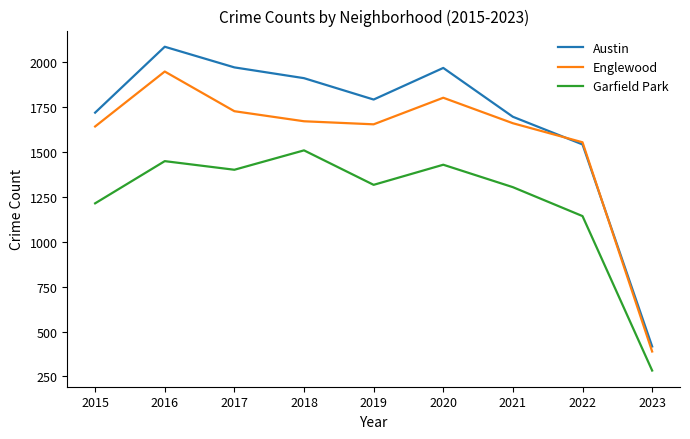

True or false: Austin and Garfield Park intersect in this chart.

False